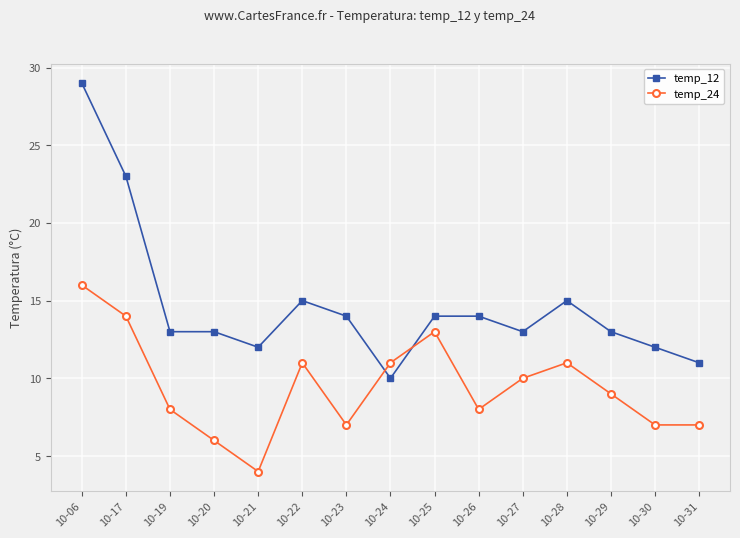

What is the difference between the highest and lowest values at 10-31?

4